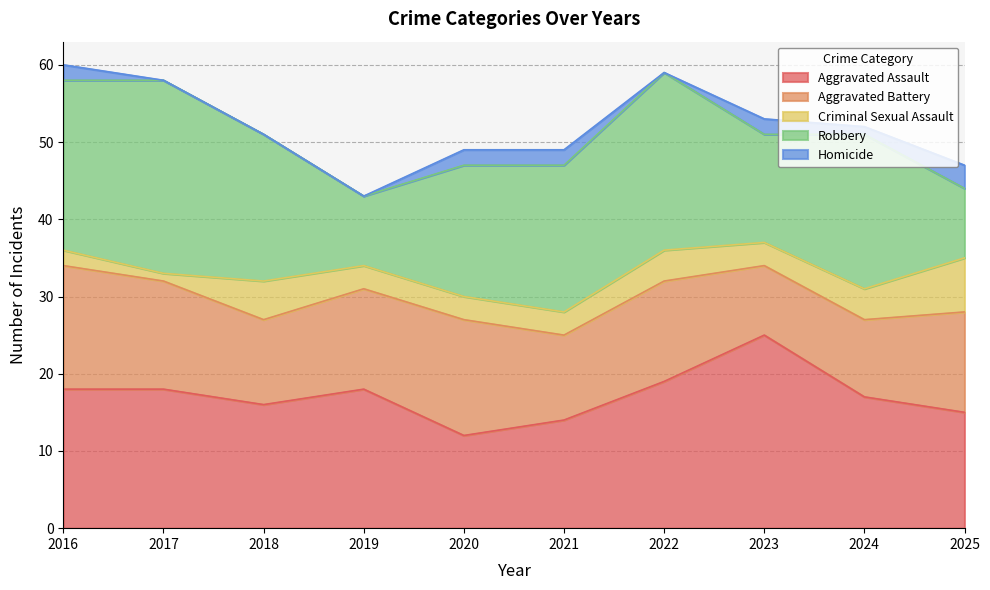

What are all the series names shown in the legend?

Aggravated Assault, Aggravated Battery, Criminal Sexual Assault, Robbery, Homicide